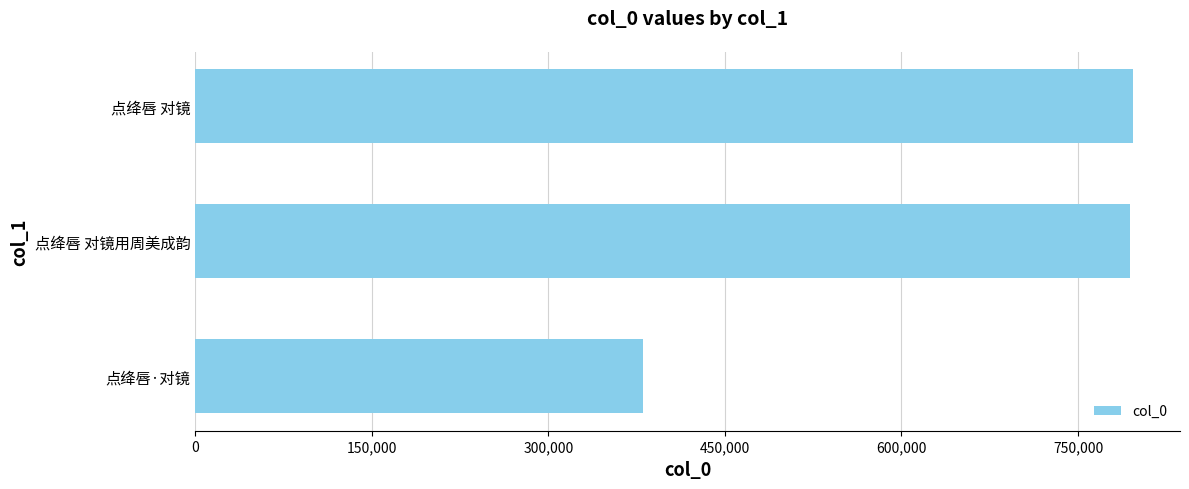

Approximately how many times larger is the value at 点绛唇·对镜 compared to 点绛唇 对镜?

0.5